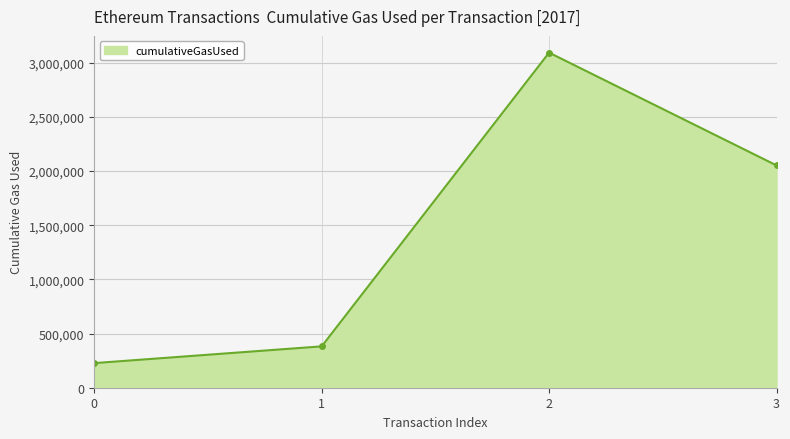

How many data points are less than 2051704?

2